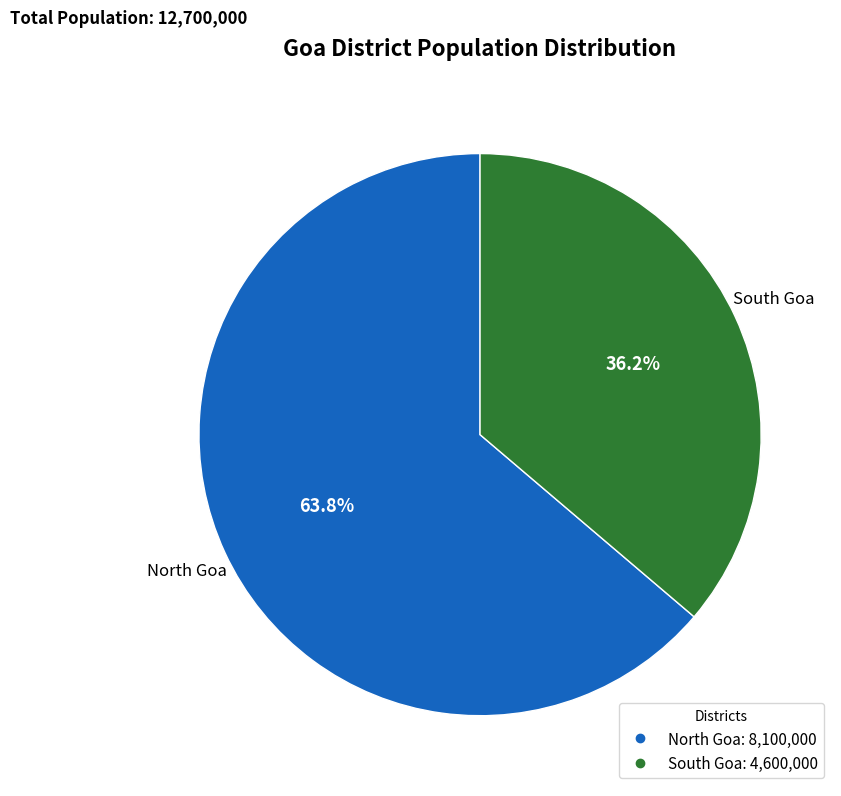

The South Goa slice represents 36% of the pie. True or false?

True